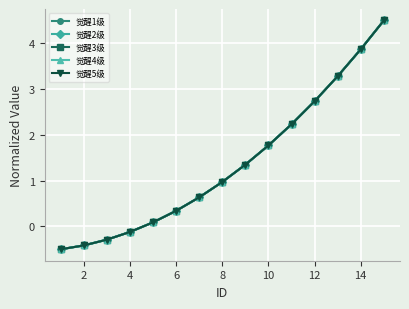

Does the chart have visible grid lines?

Yes